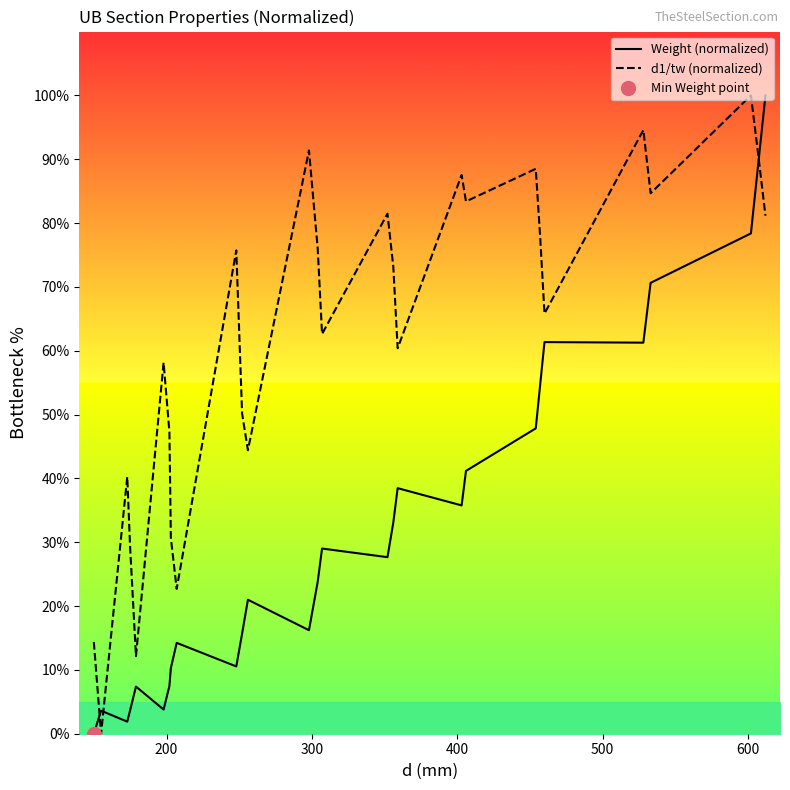

Which series reaches the minimum Y coordinate?

Weight (normalized)